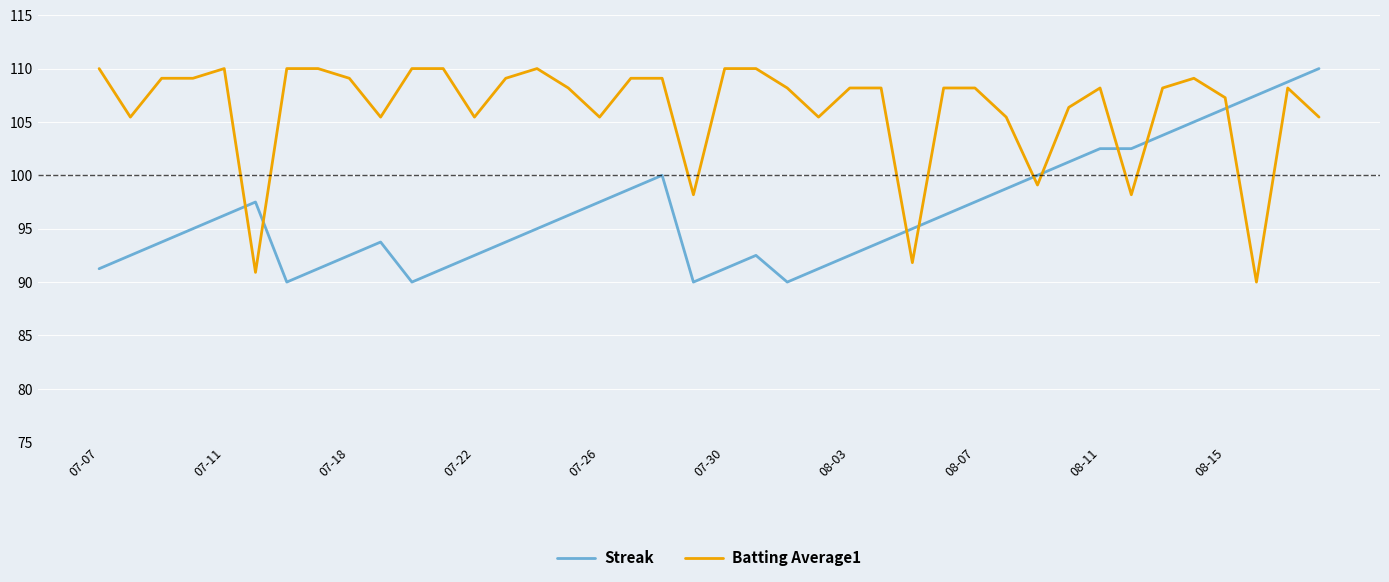

What is the difference between the maximum and minimum values in the Batting Average1 series?

20.0